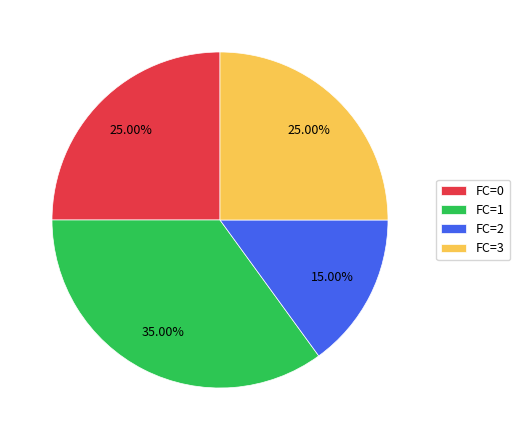

What is the smallest slice in the pie chart?

FC=2